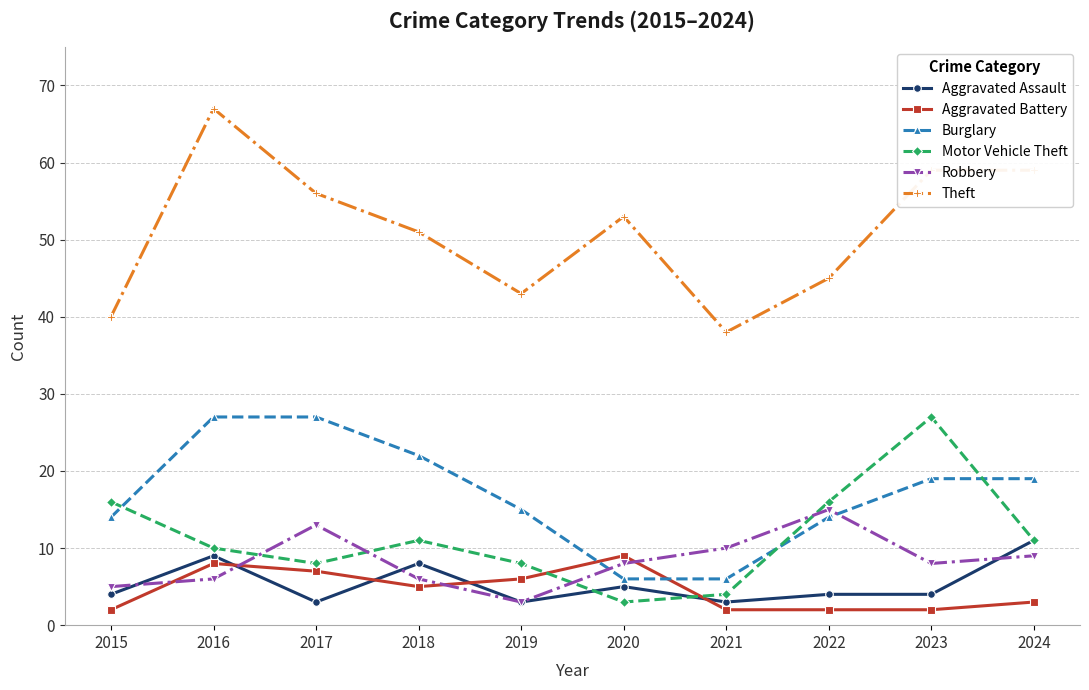

How many data points does each series have?

10